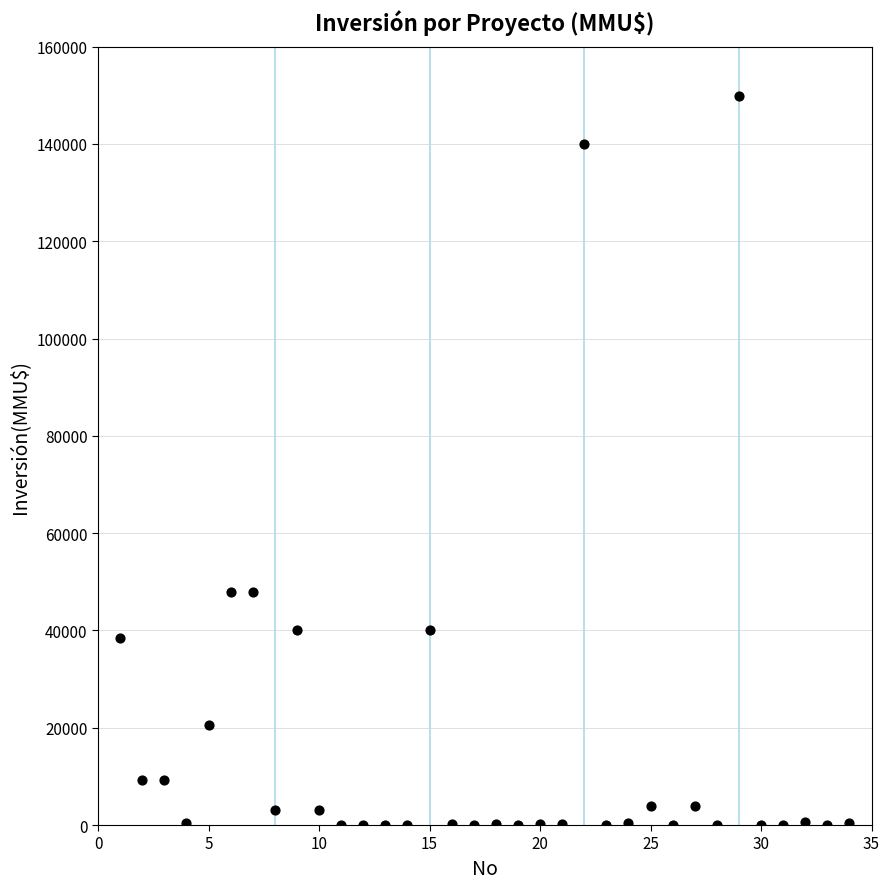

What is the range of X values (max minus min)?

33